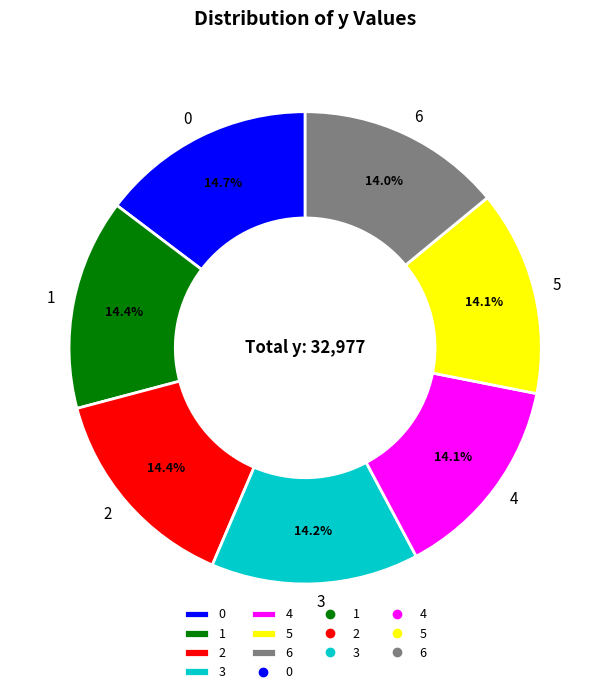

To the nearest percent, what is the difference between the largest and smallest slice percentages?

1%